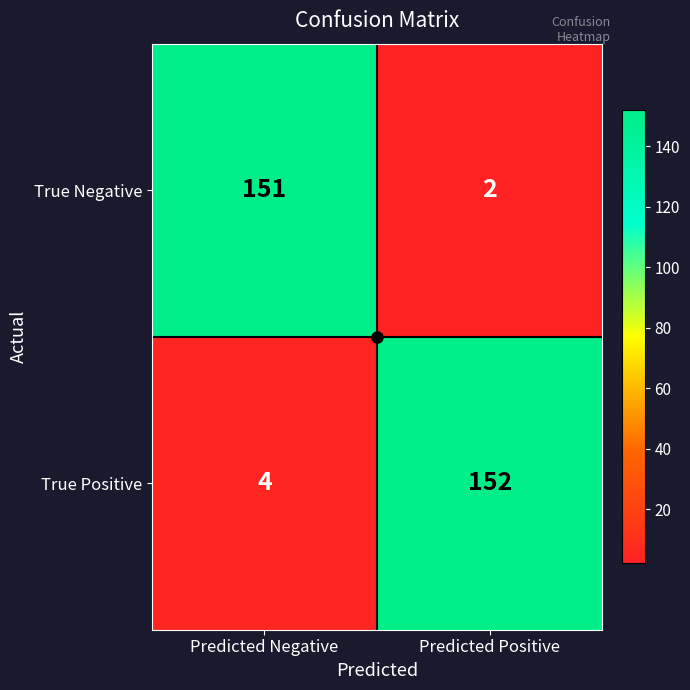

What is the total value across all series at Predicted Negative?

155